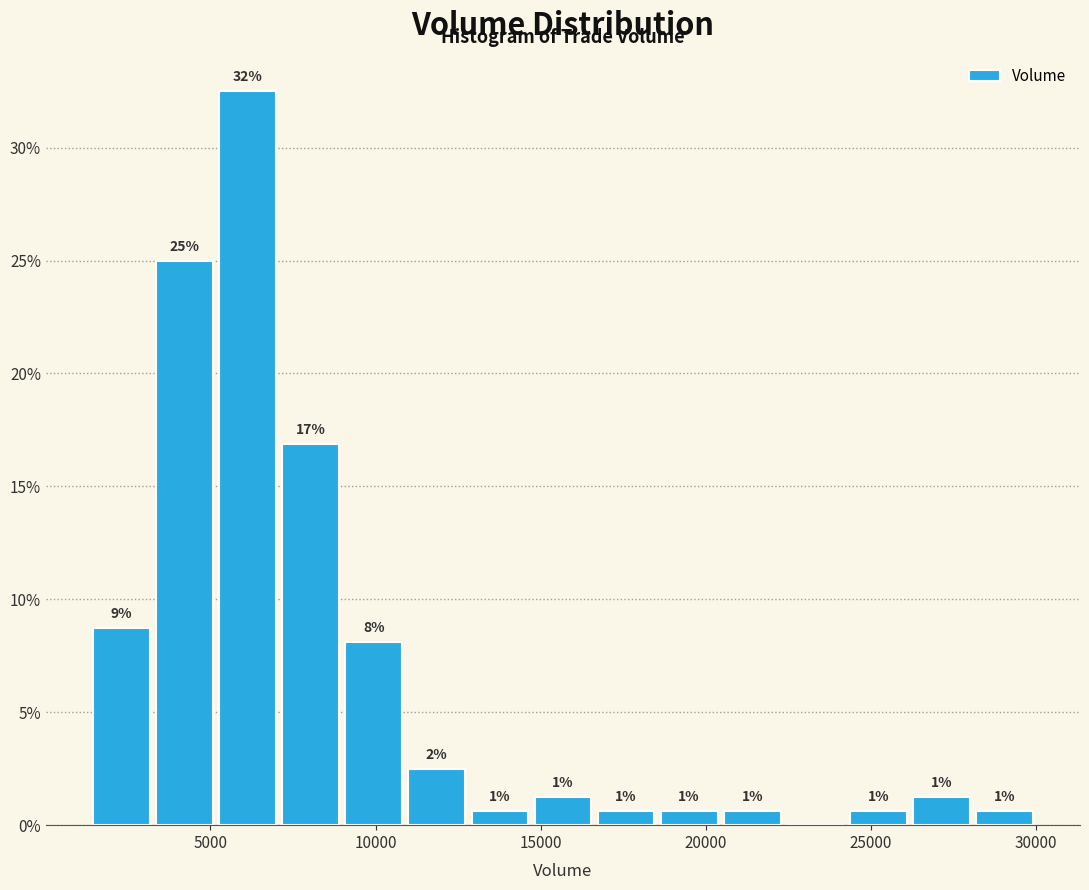

Read against the x-axis, roughly where is the centre of the tallest bar?

6000